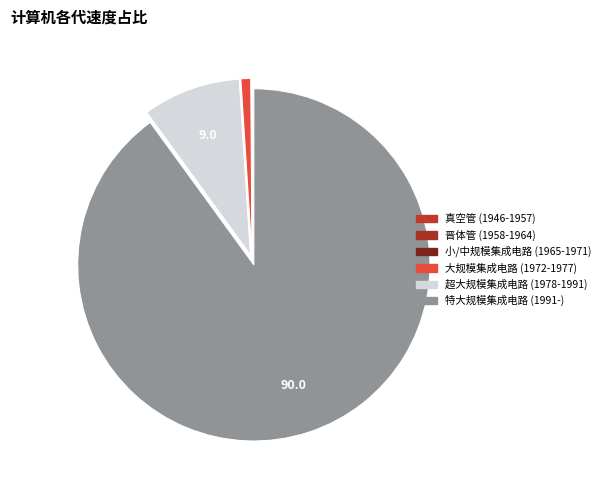

Which slice represents more than half of the pie?

特大规模集成电路 (1991-)